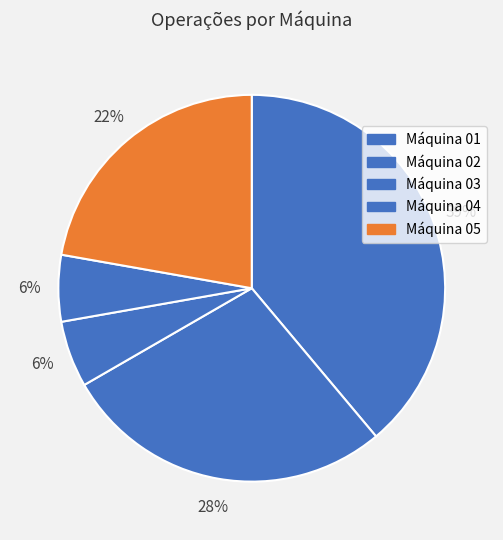

Is Máquina 04 the majority of the pie?

No